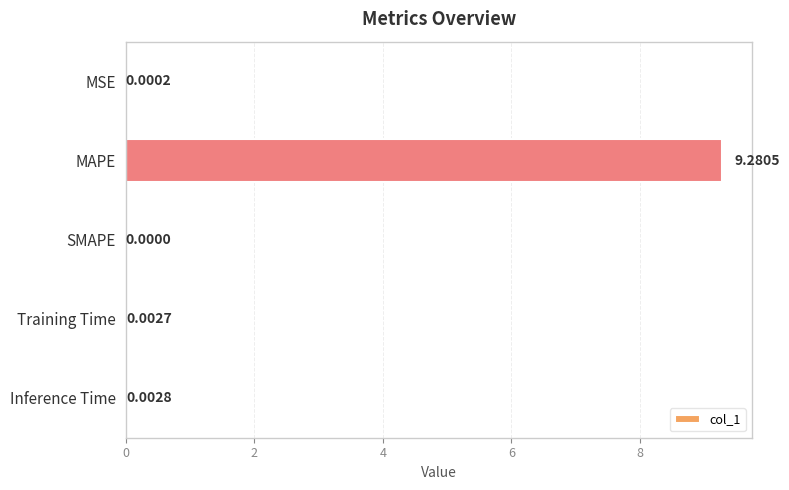

Which label corresponds to the largest value in the chart?

MAPE